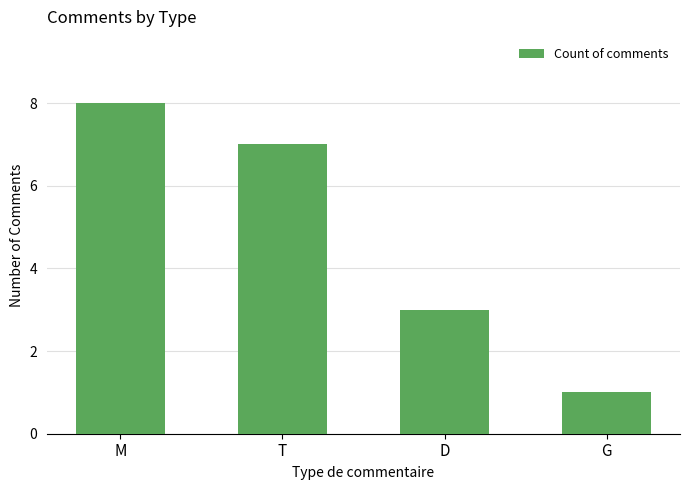

Rank the categories by value from lowest to highest.

G, D, T, M